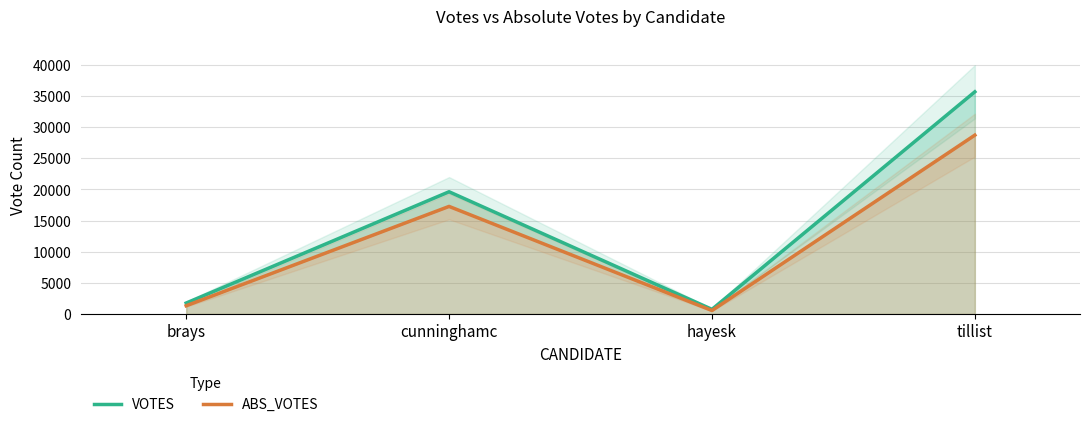

True or false: VOTES and ABS_VOTES cross at least once.

False